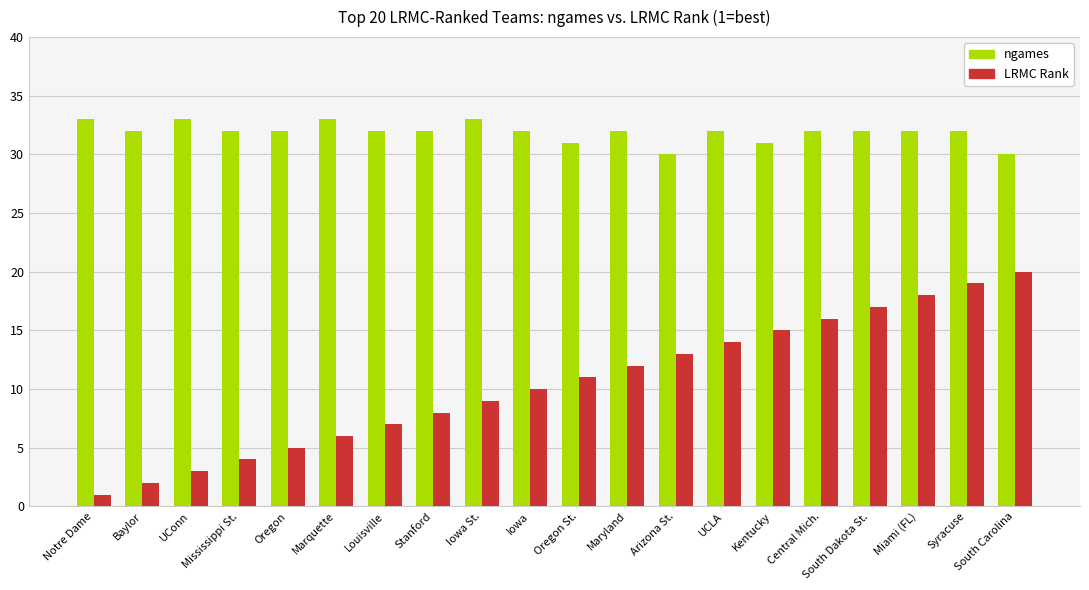

At which label is LRMC Rank closest to 10?

Iowa